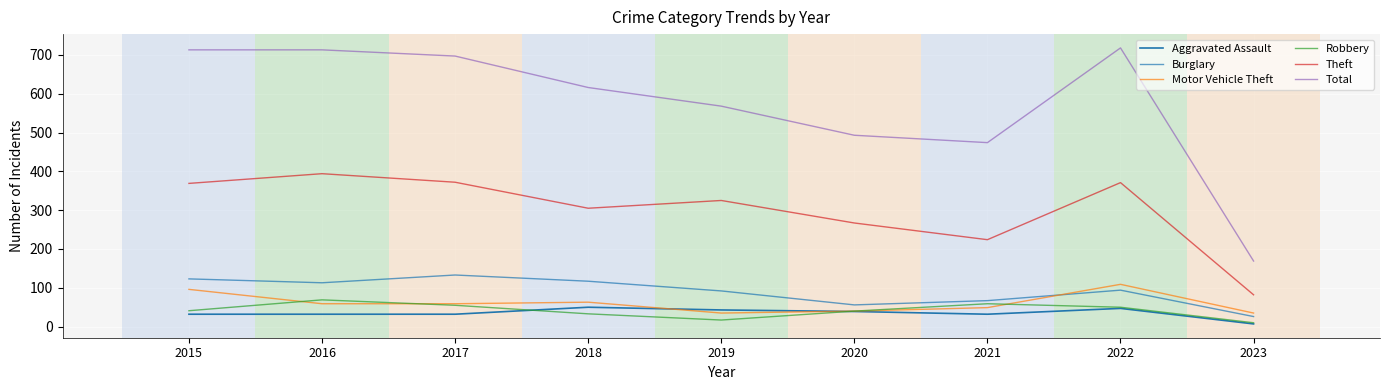

Reading left to right, transcribe all the data shown in this chart.

Aggravated Assault: 32	32	32	50	43	39	32	47	7
Burglary: 123	113	133	117	92	56	67	94	26
Motor Vehicle Theft: 96	59	59	63	35	40	49	109	35
Robbery: 41	69	55	33	17	40	59	50	10
Theft: 369	394	372	305	325	267	224	371	82
Total: 713	713	697	616	568	493	474	718	169